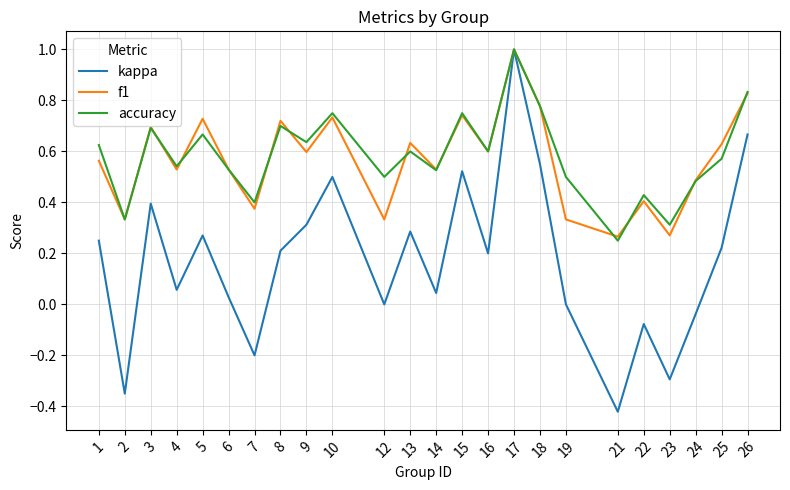

Between 23 and 24, which series saw the biggest shift?

kappa